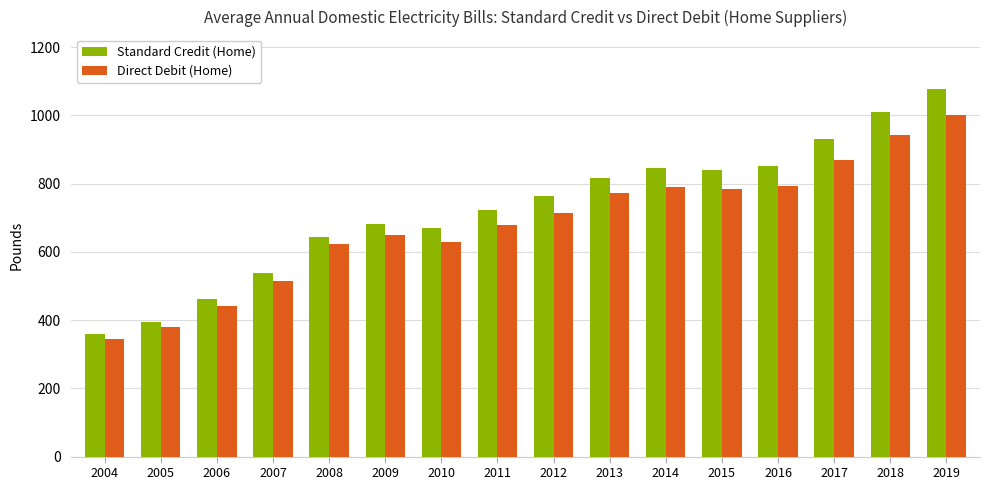

What is the average value of the Standard Credit (Home) series?

725